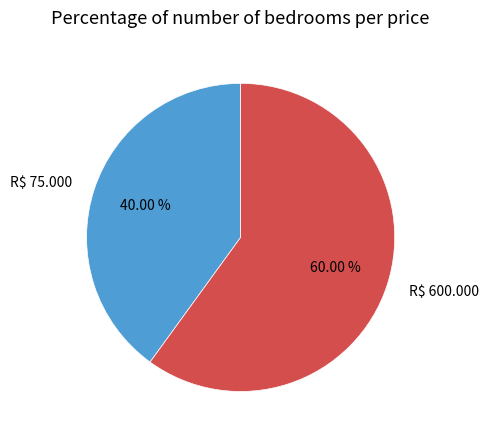

Is there any slice that represents more than half of the pie?

Yes